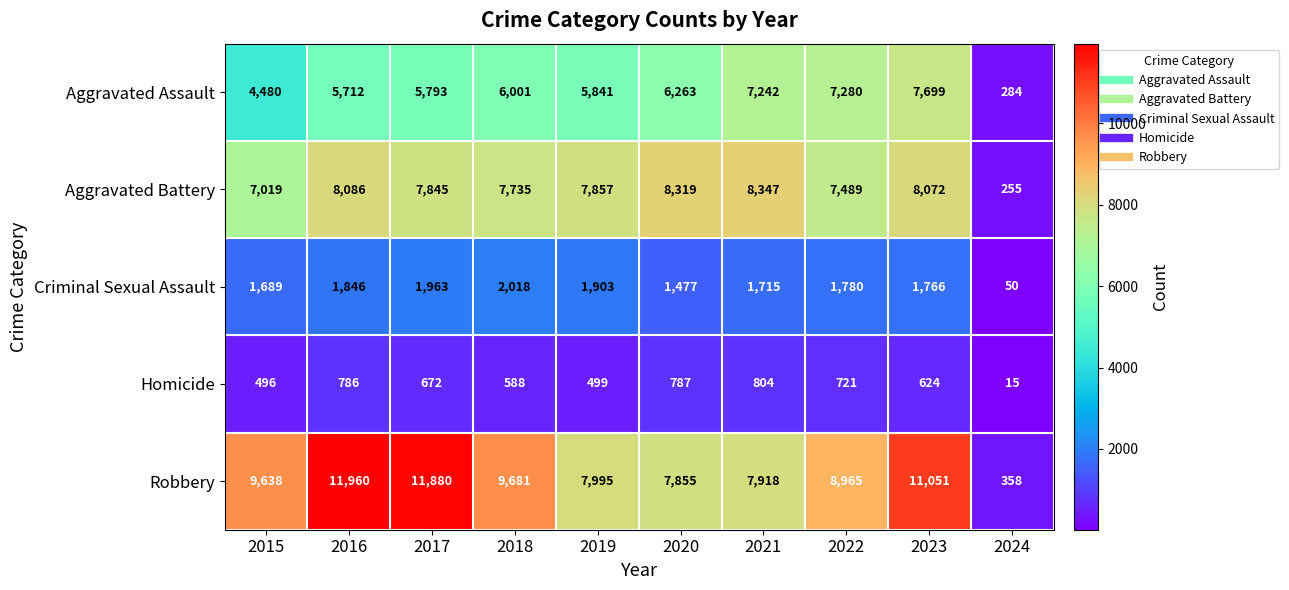

What is the sum of the Homicide values at 2022 and 2024?

736